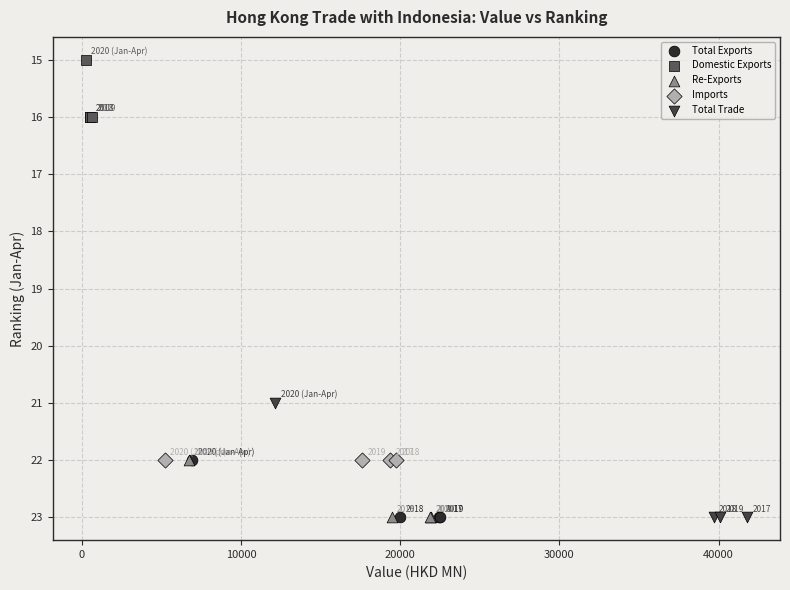

Which series reaches the minimum Y coordinate?

Domestic Exports